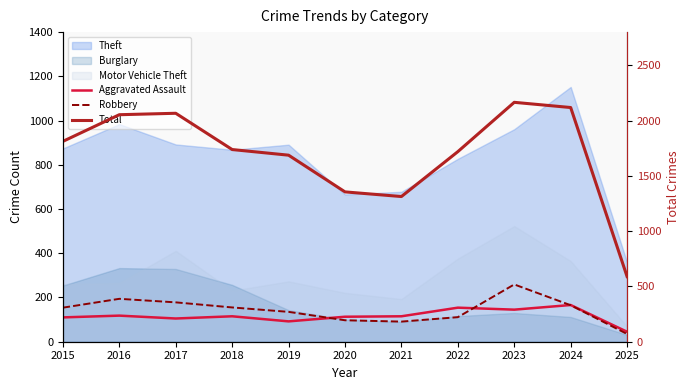

Which series has the widest spread of values?

Total